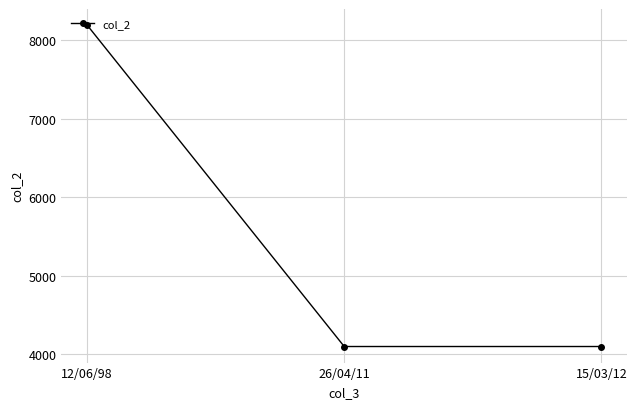

The chart shows a value of 5268 at 12/06/98. True or false?

False